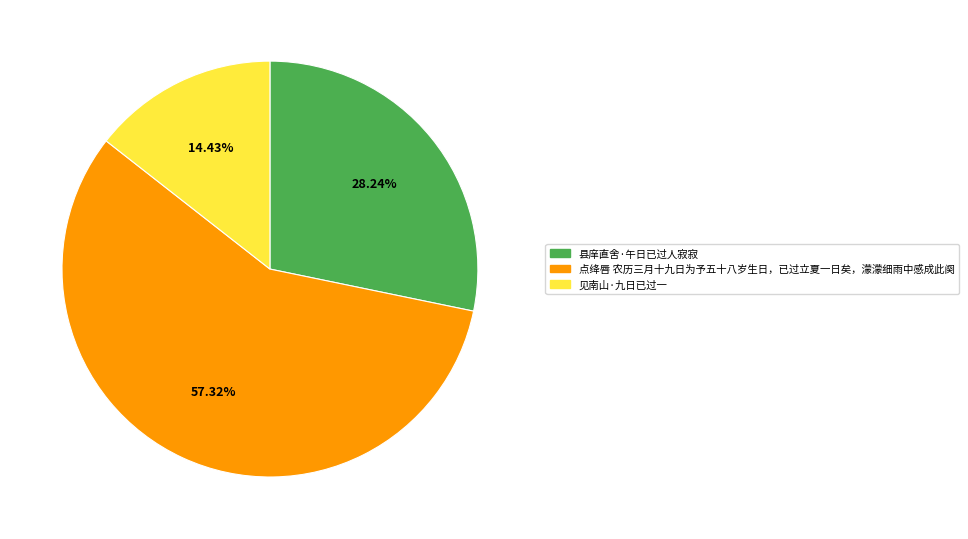

Which slice is the largest?

点绛唇 农历三月十九日为予五十八岁生日，已过立夏一日矣，濛濛细雨中感成此阕